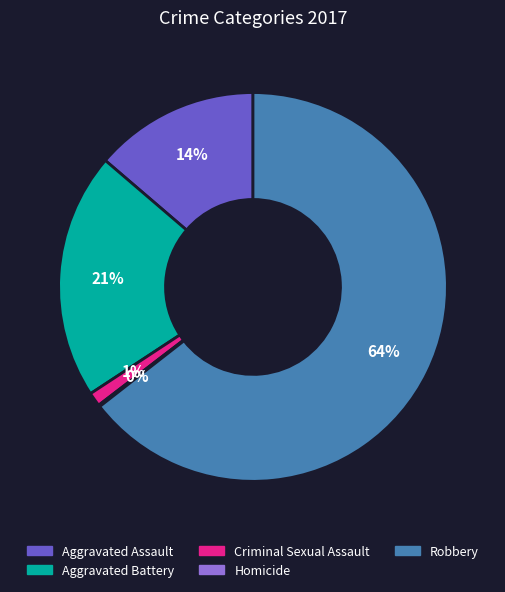

Is the sum of Aggravated Assault and Aggravated Battery greater than half?

No